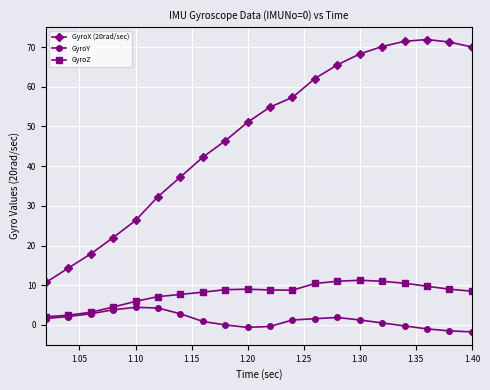

Does the chart display data point markers on the line(s)?

Yes